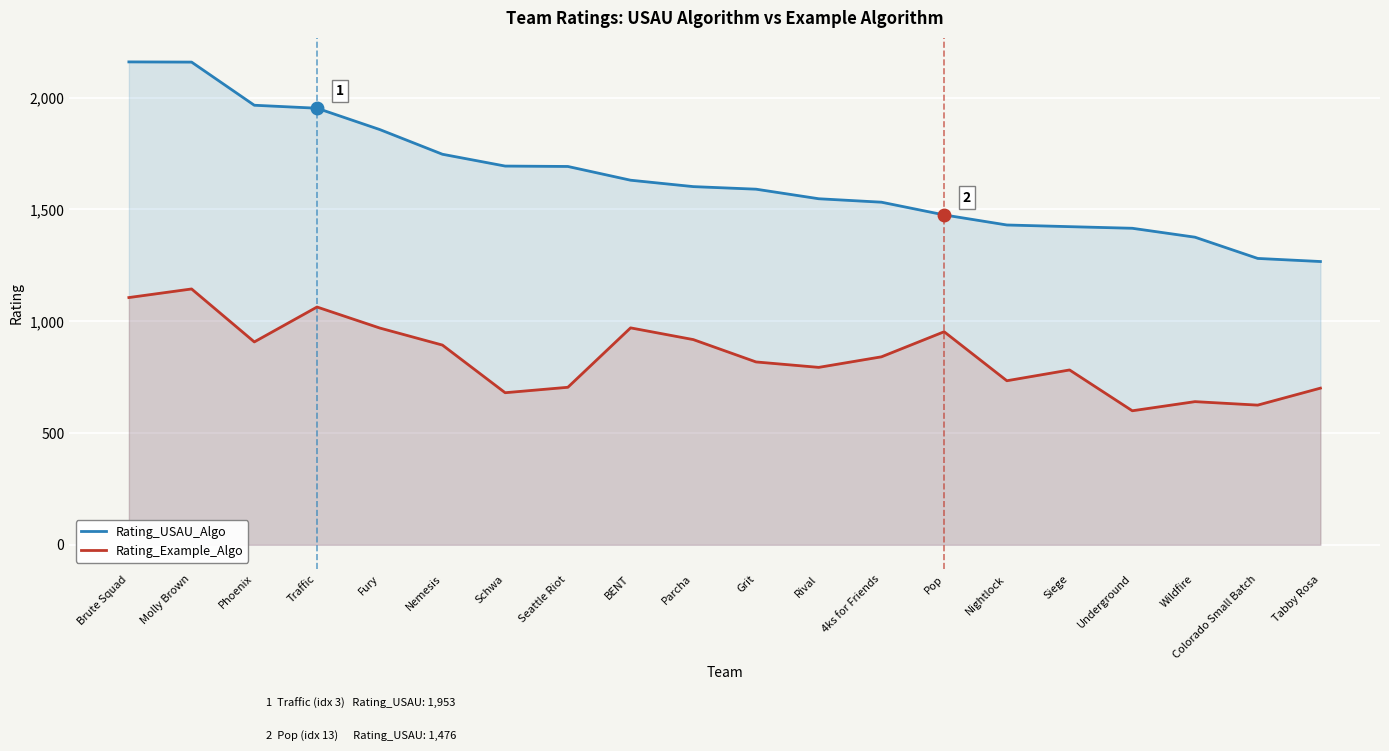

Which series changed the most between Nemesis and Wildfire?

Rating_USAU_Algo